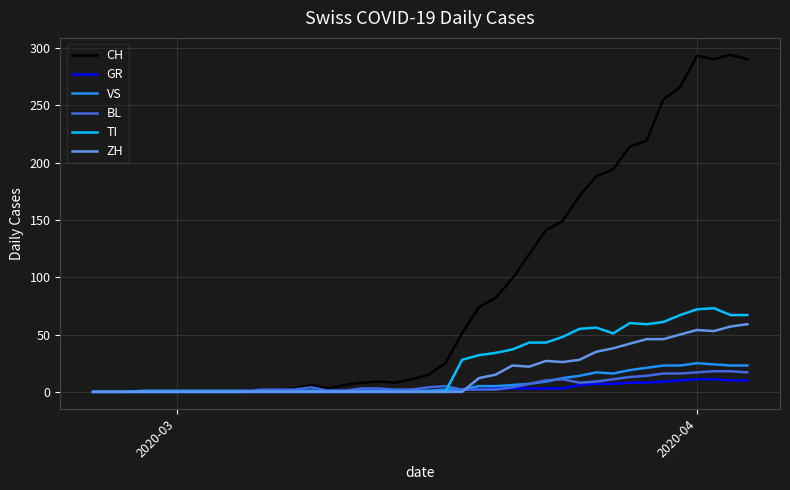

Which series has the largest total across all categories?

CH